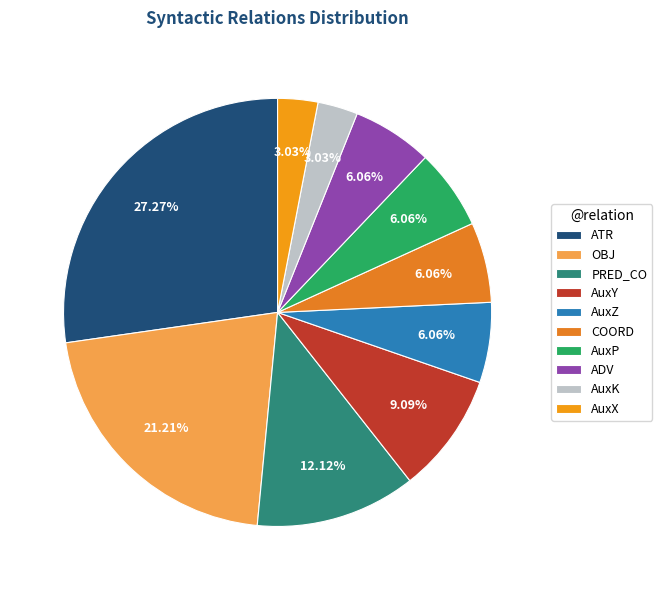

What is the smallest slice in the pie chart?

AuxX